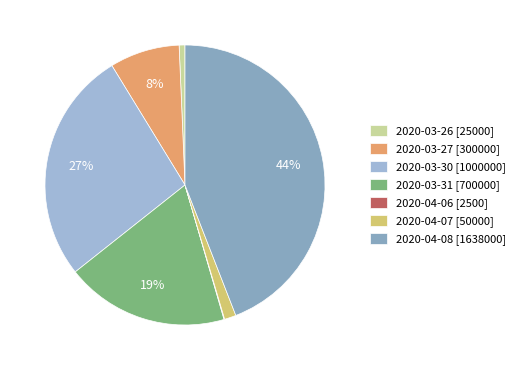

Is the sum of 2020-03-31 and 2020-03-26 greater than half?

No